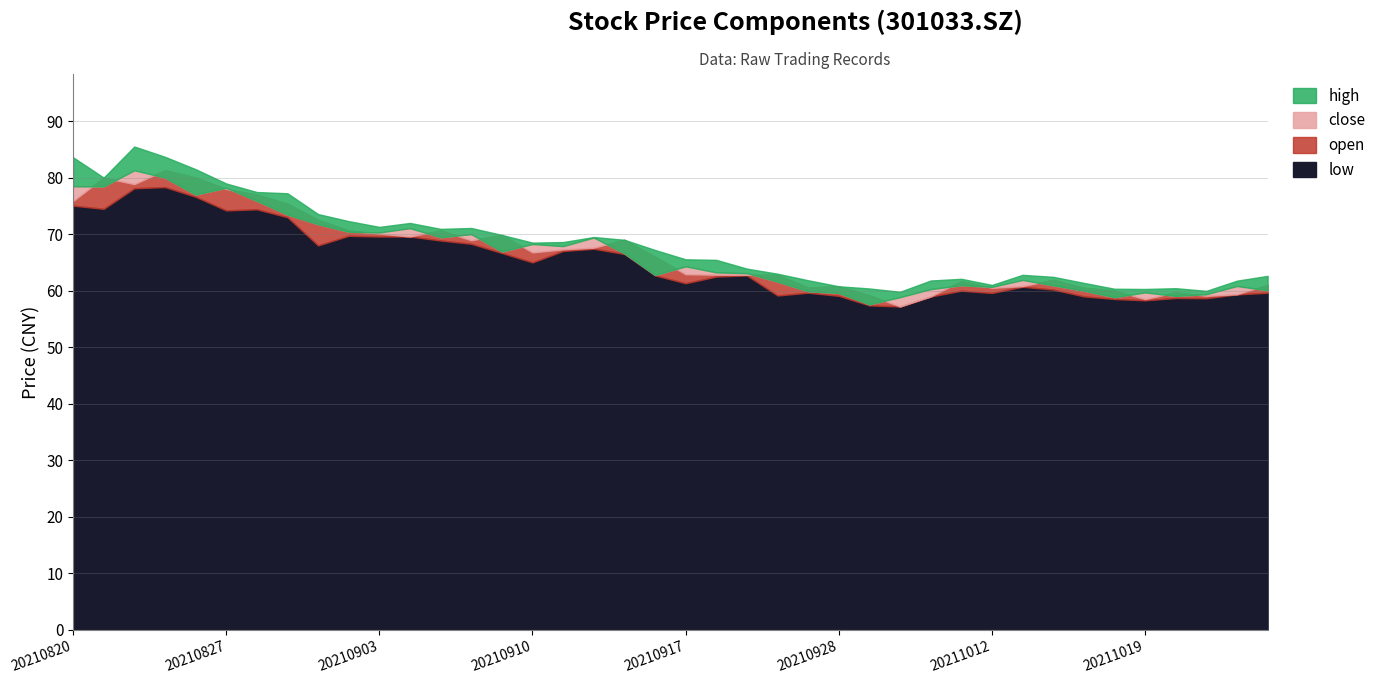

Is it true that open equals 59.4 at 20211022?

True